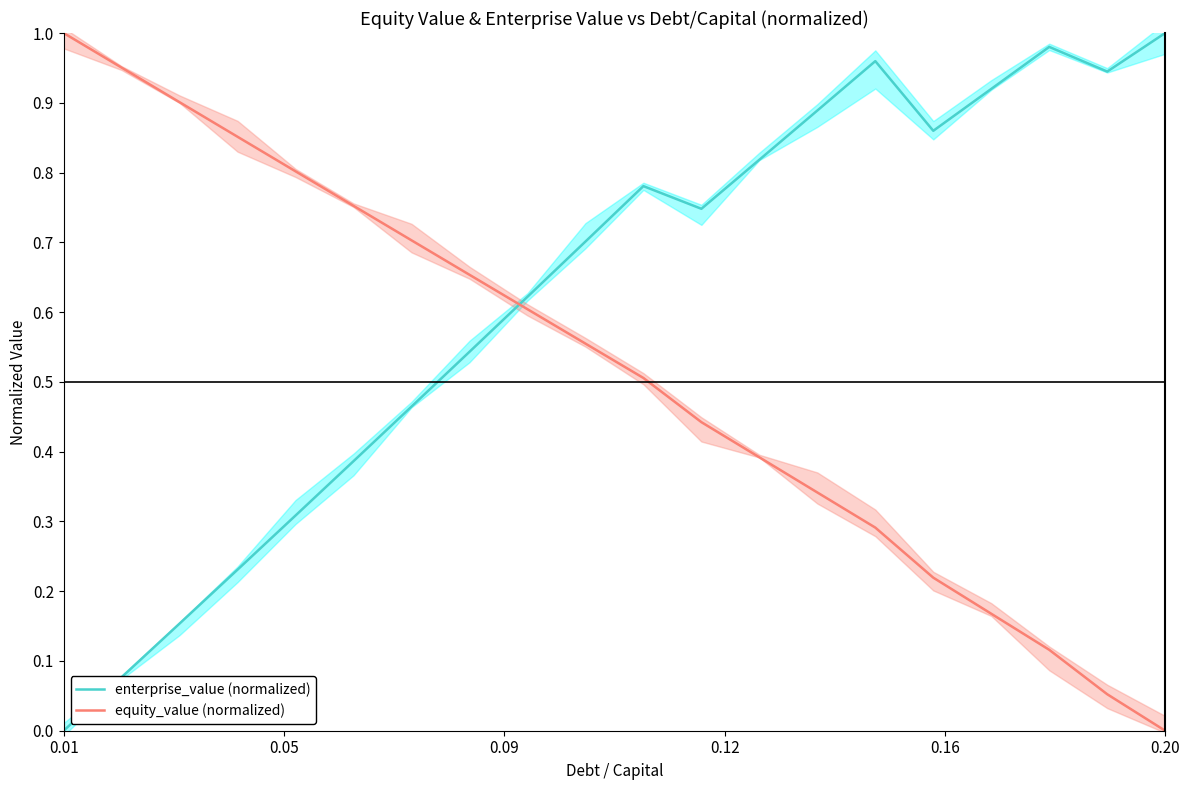

What is the difference between the maximum and second lowest values in the enterprise_value (normalized) series?

0.9